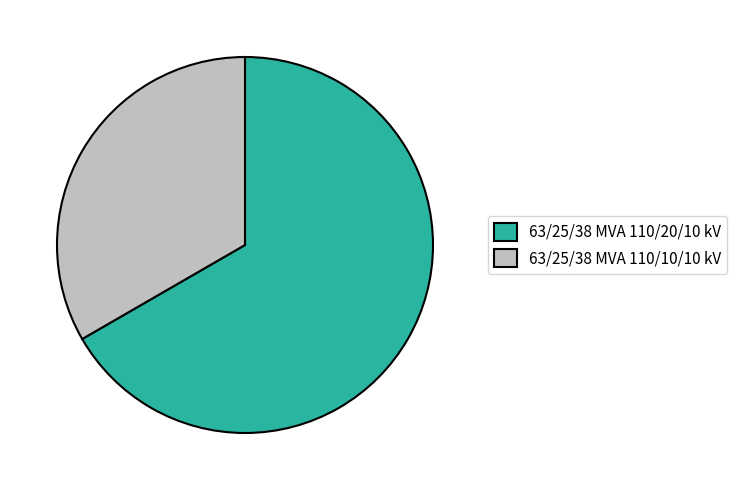

What is the ratio of the value at 63/25/38 MVA 110/20/10 kV to the value at 63/25/38 MVA 110/10/10 kV?

2.0